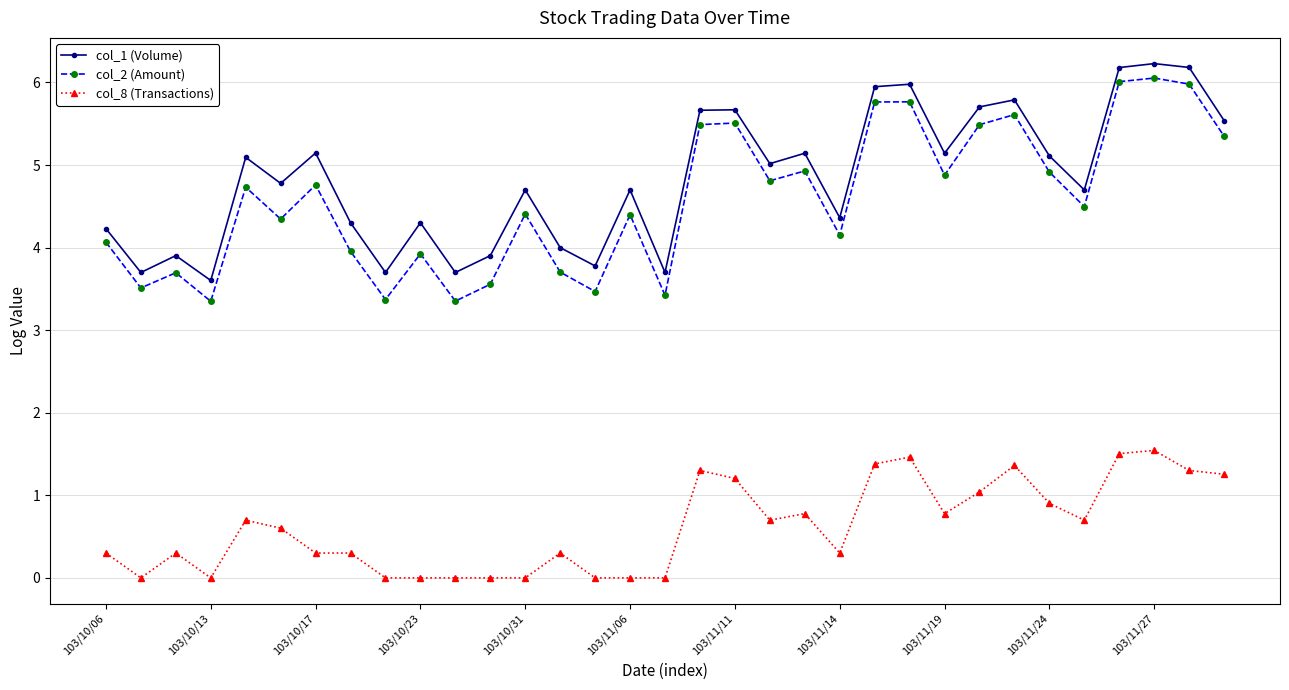

What is the difference between the maximum and second lowest values in the col_1 (Volume) series?

2.5